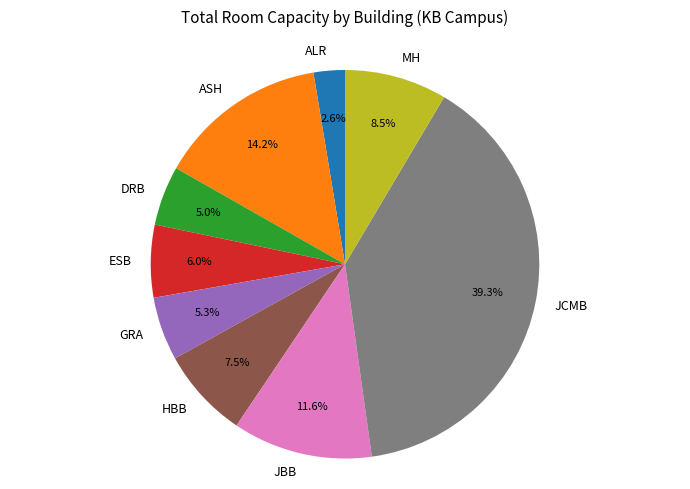

Does HBB account for over 50% of the chart?

No